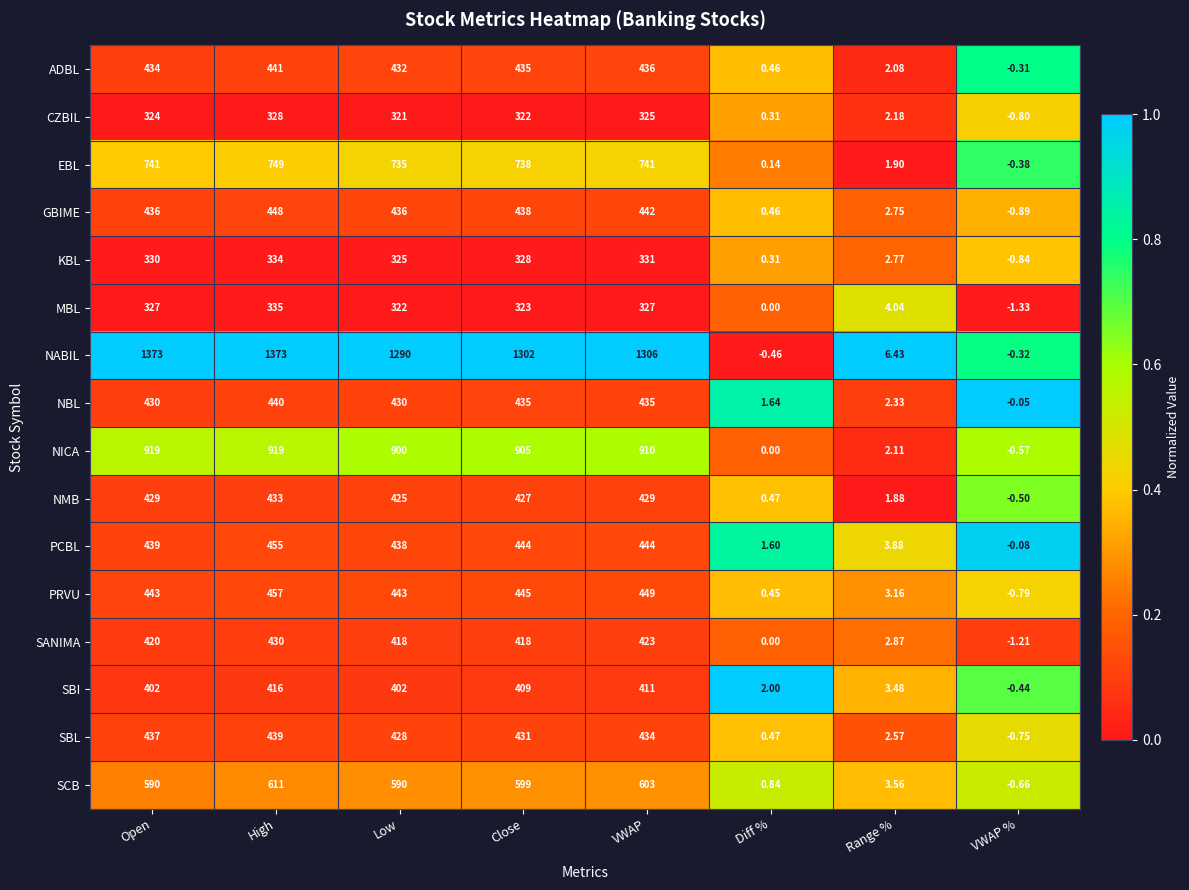

At which category is the sum across all series the highest?

High